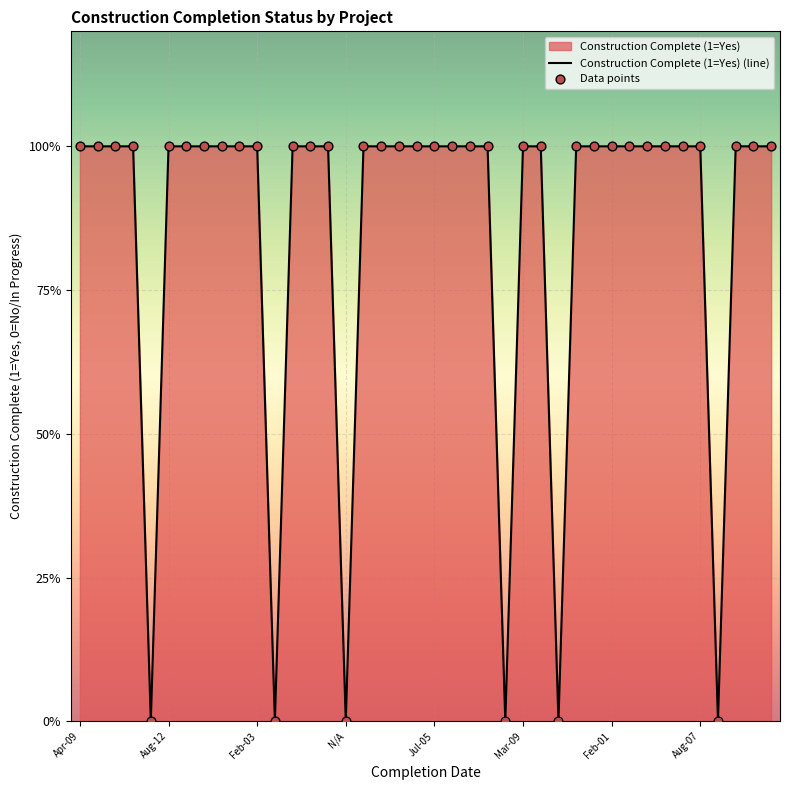

At how many categories does at least one series exceed 0?

34